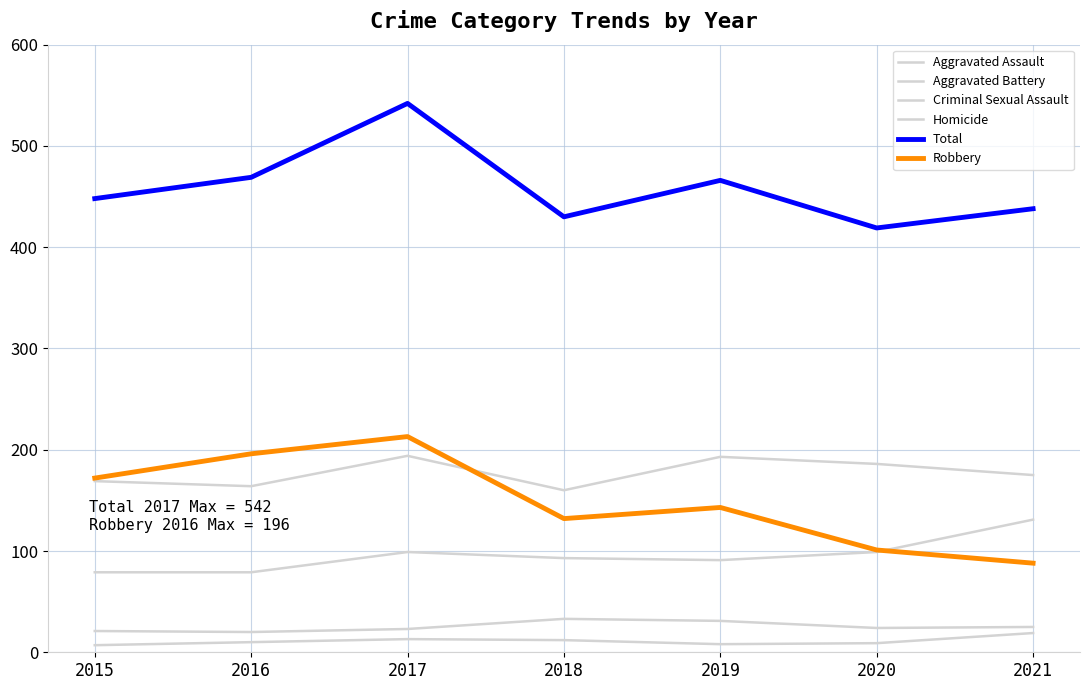

True or false: Aggravated Battery has a value of 164 at 2016.

True